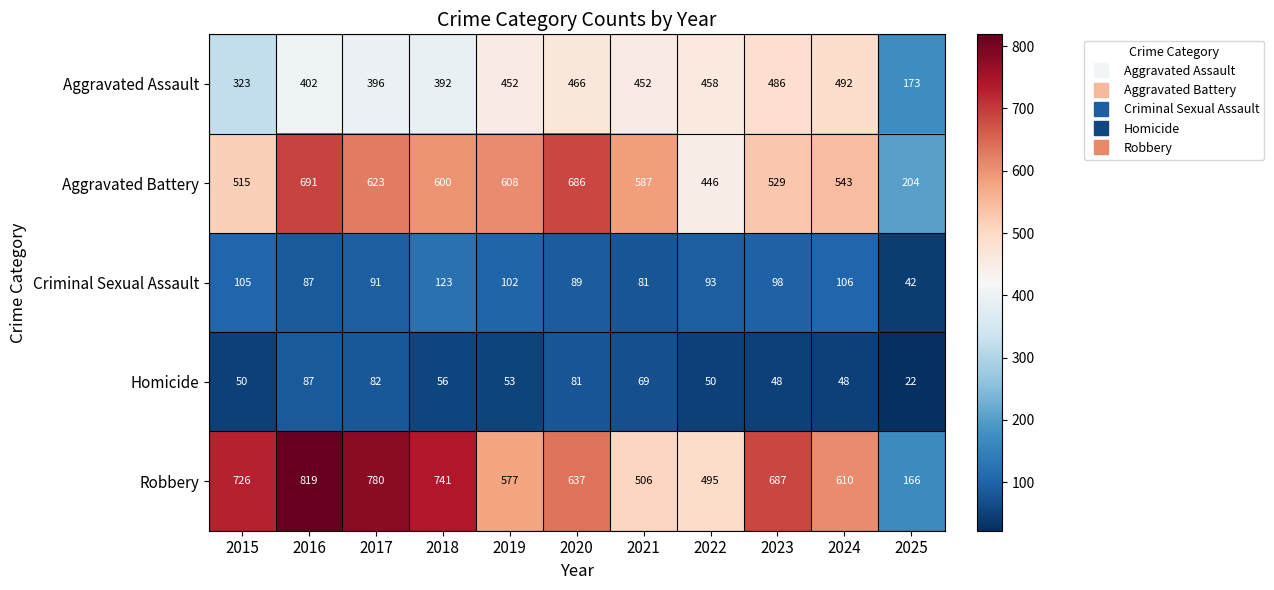

What is the difference between the maximum and minimum values in the Criminal Sexual Assault series?

81